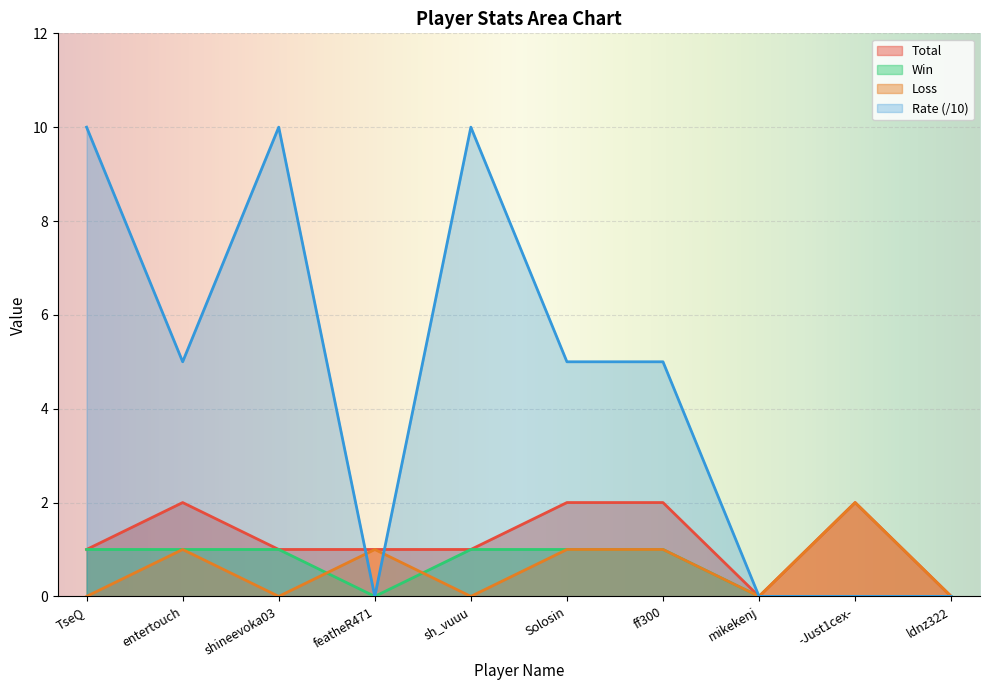

What are all the series names shown in the legend?

Total, Win, Loss, Rate (/10)